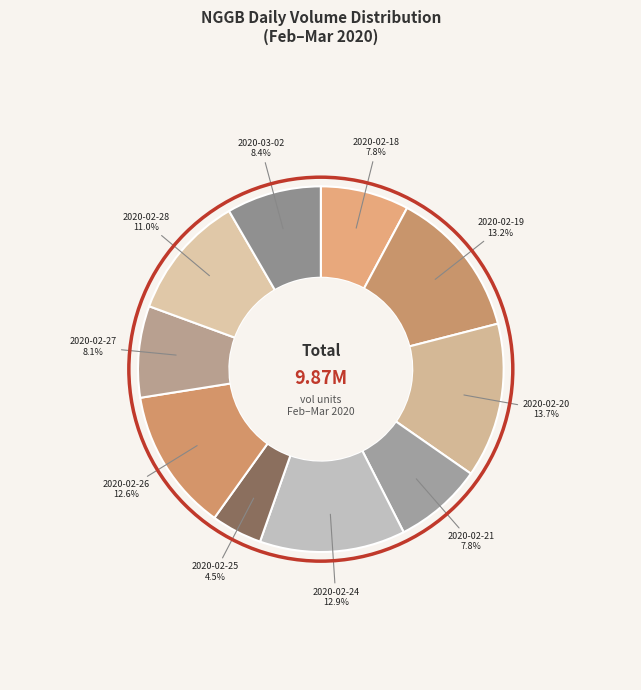

Between 2020-02-21 and 2020-02-19, which is larger?

2020-02-19